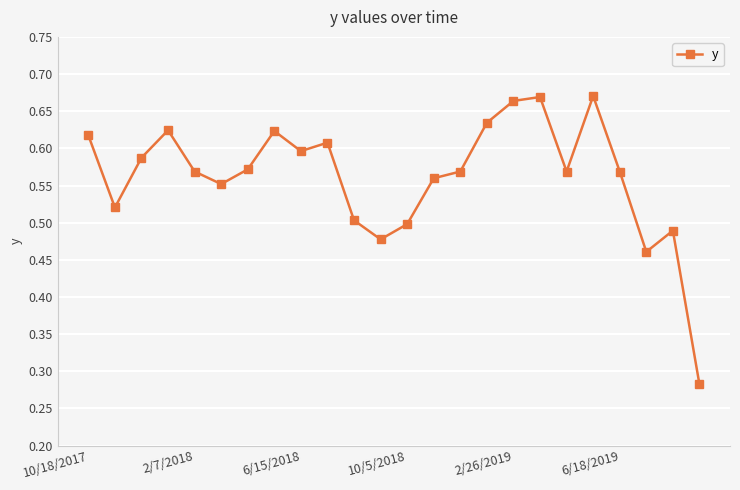

True or false: there are more than 1 points higher than both neighbors.

True